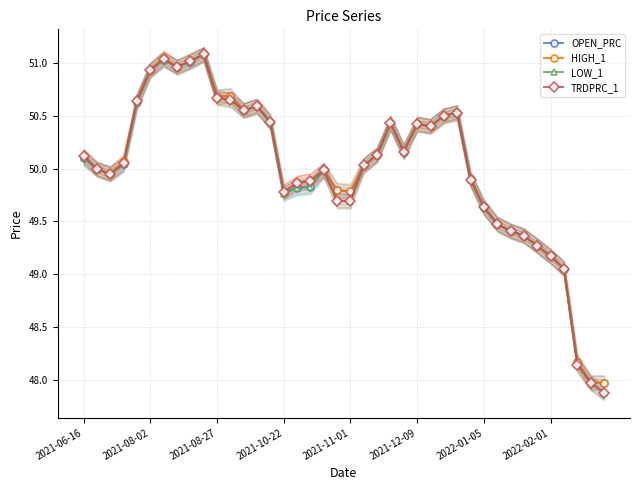

How many lines are shown in the chart?

4